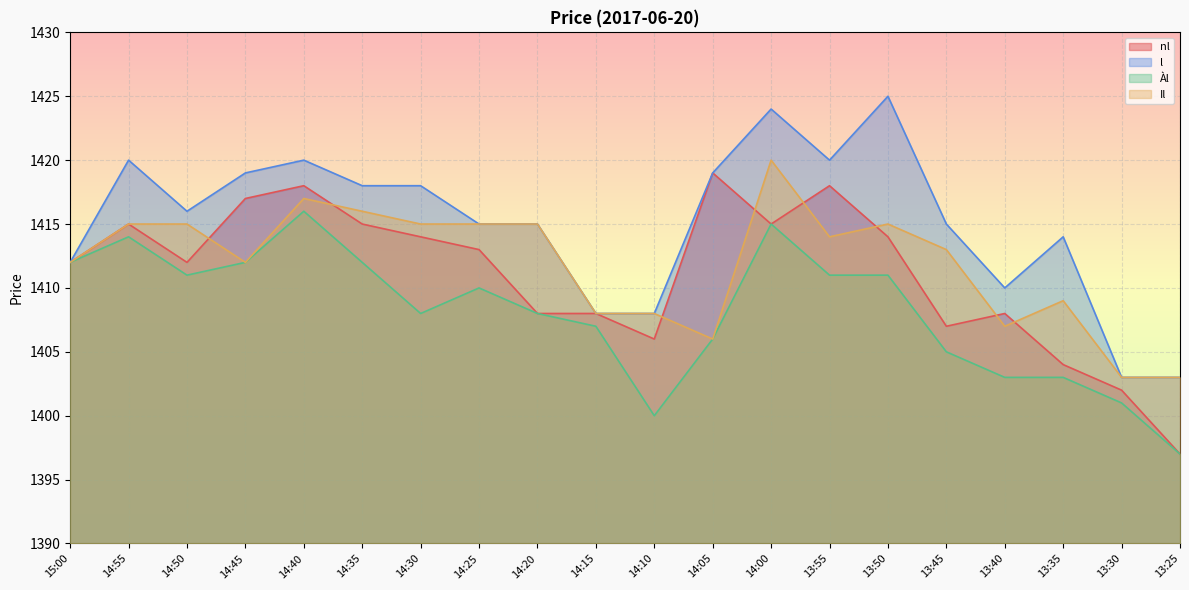

Where do nl and Il first cross each other?

14:50 and 14:45